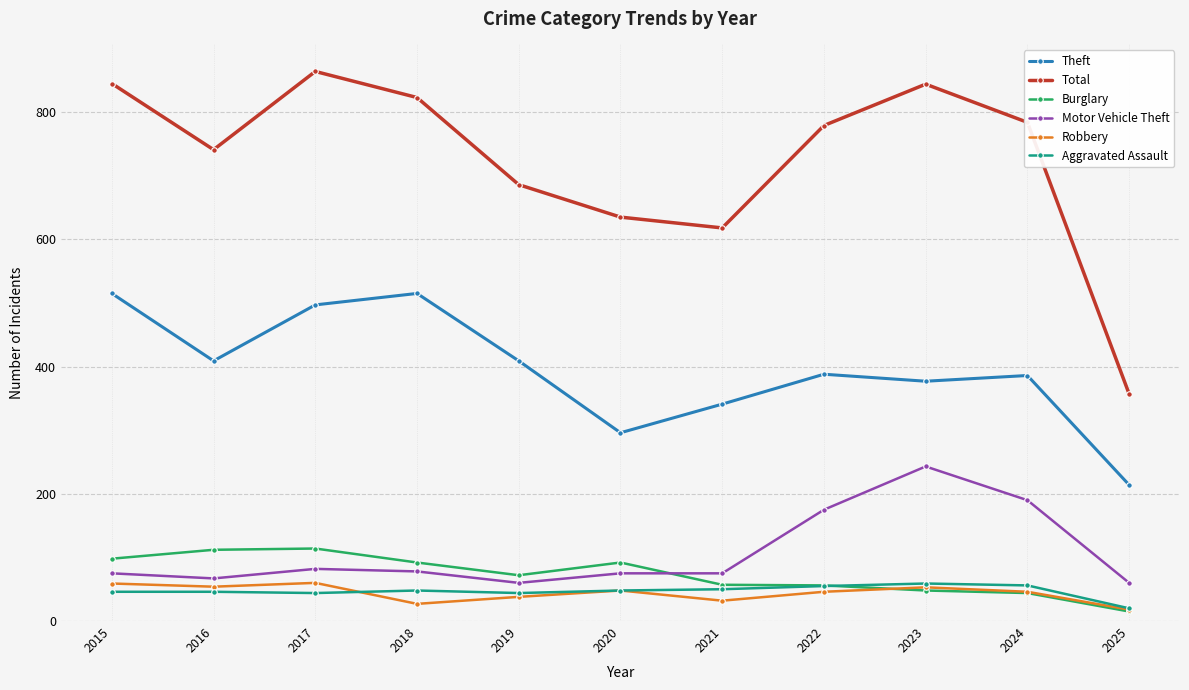

At which category does Motor Vehicle Theft reach its first local valley?

2016